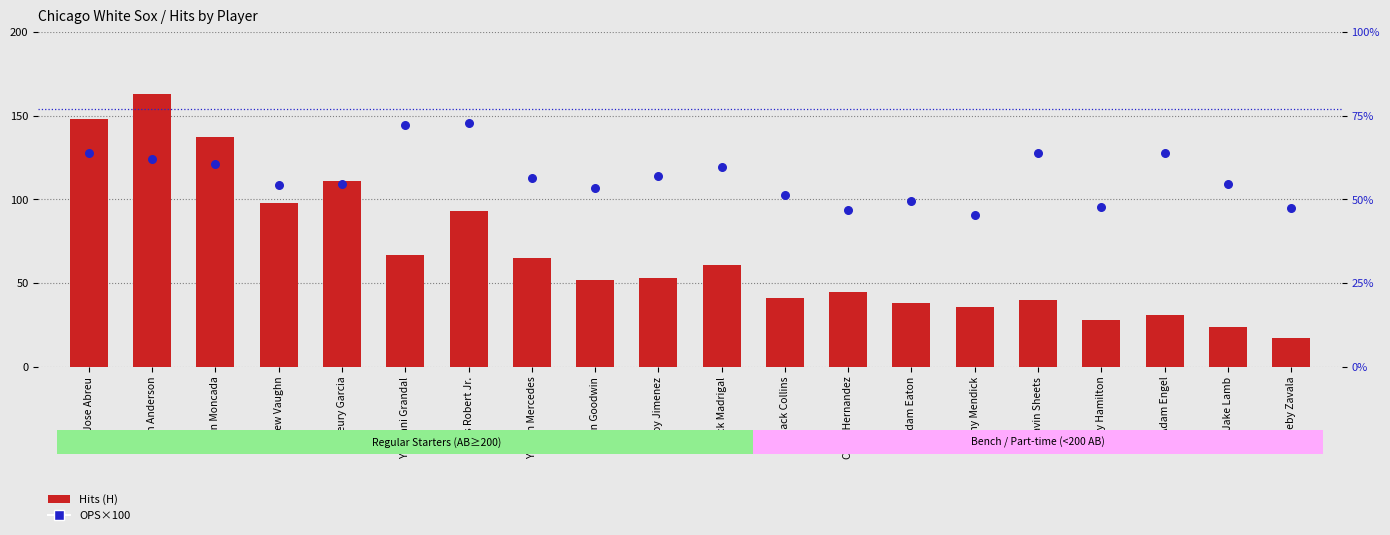

Is the value of OPS×100 (percentile rank proxy) at Tim Anderson greater than the value of Hits (H) at Adam Engel?

Yes